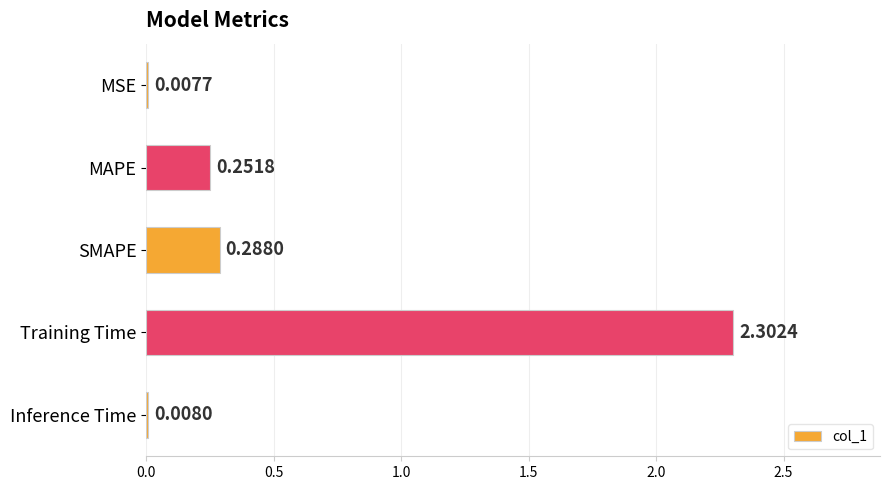

What is the maximum value shown in the chart?

2.3